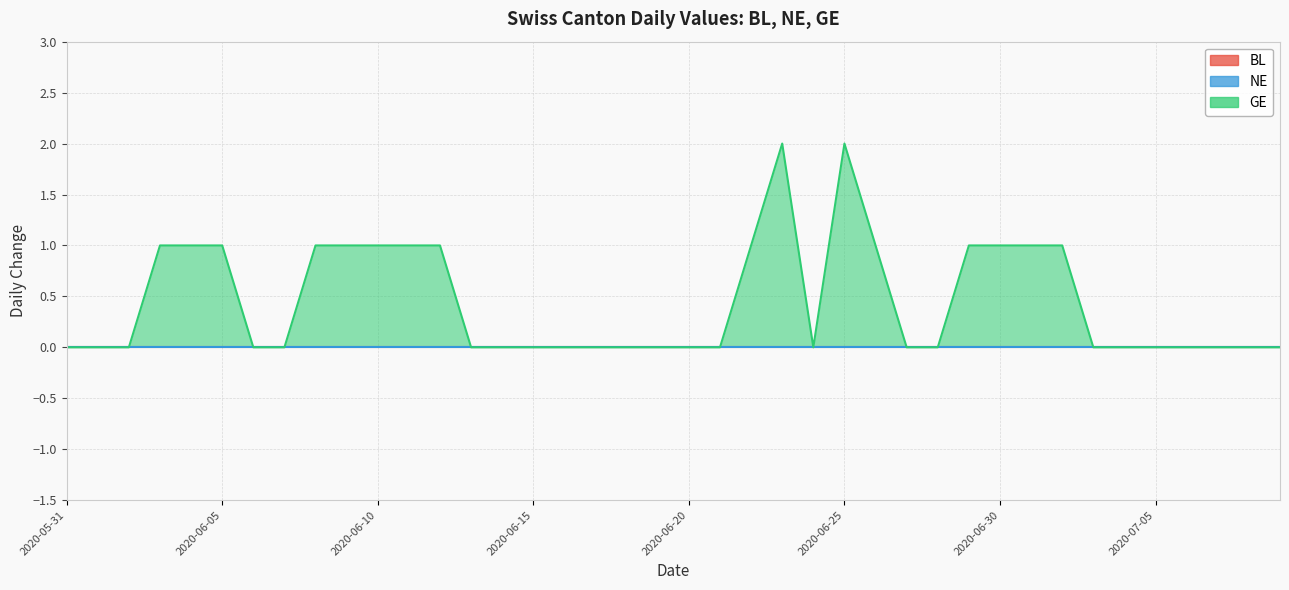

What is the label of the 8th point from the left?

2020-06-07